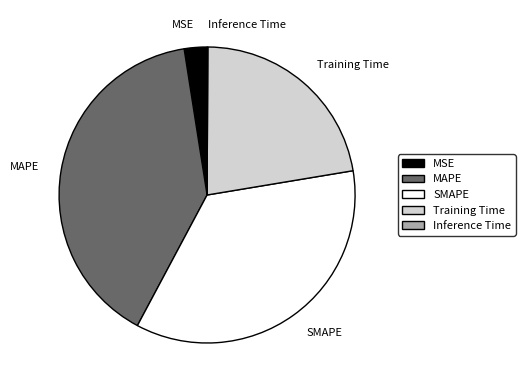

Which slice is the largest?

MAPE